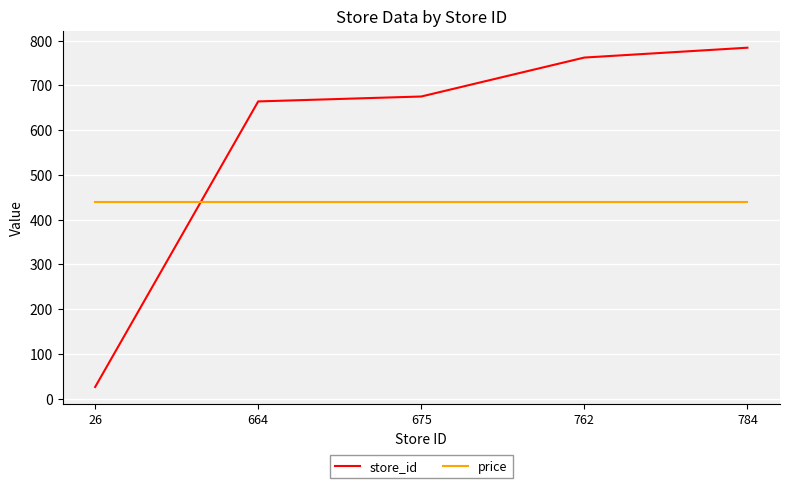

After their last crossing, which series has the higher values: store_id or price?

store_id